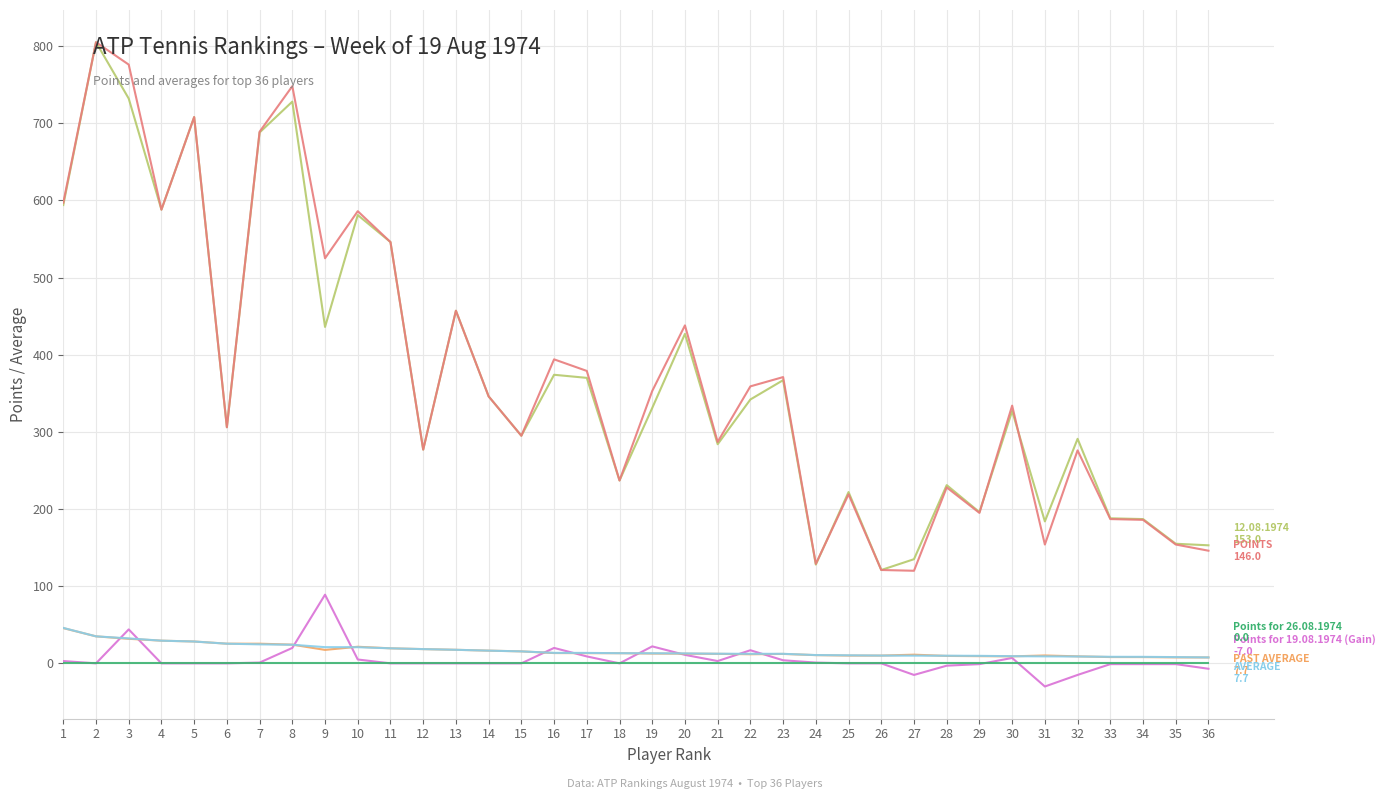

What is the minimum value shown in the chart?

-30.0